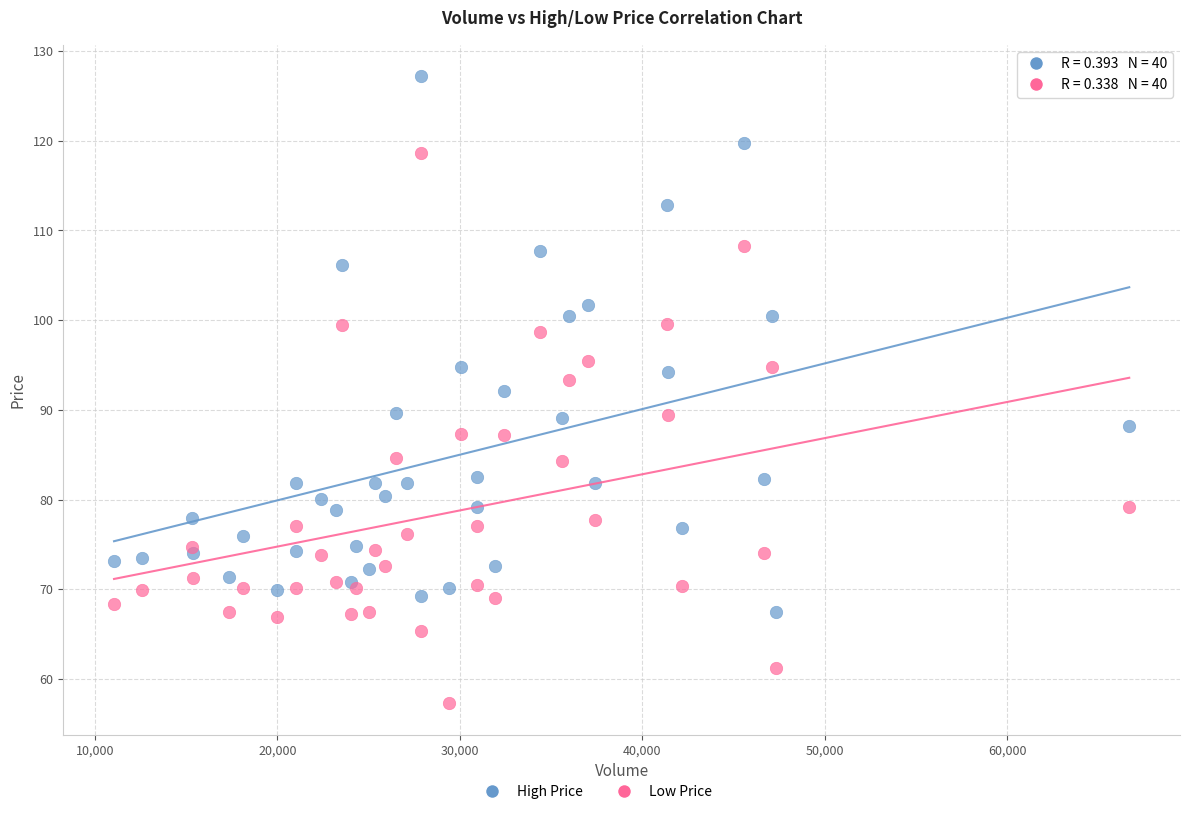

Which series contains the highest Y value?

High Price